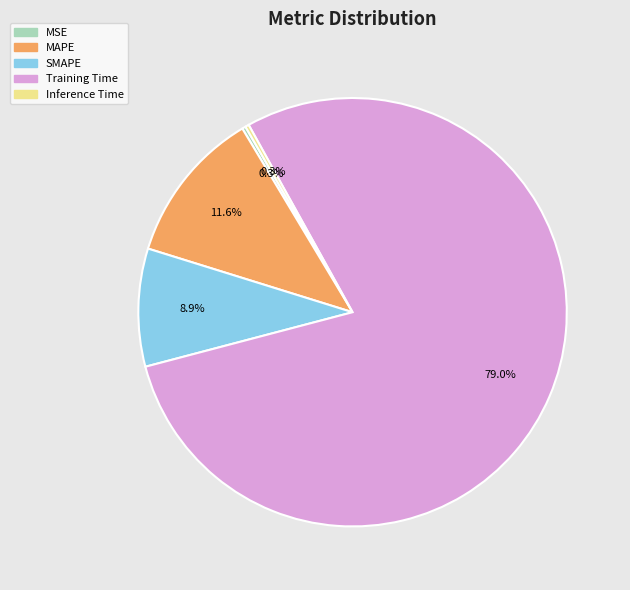

Which category has the biggest portion of the pie?

Training Time